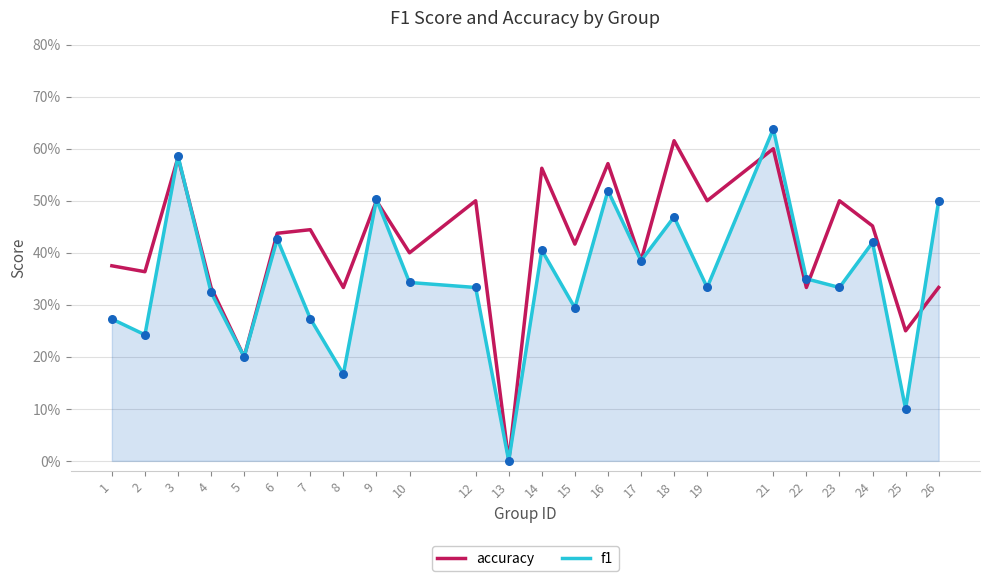

Does the chart have visible grid lines?

Yes